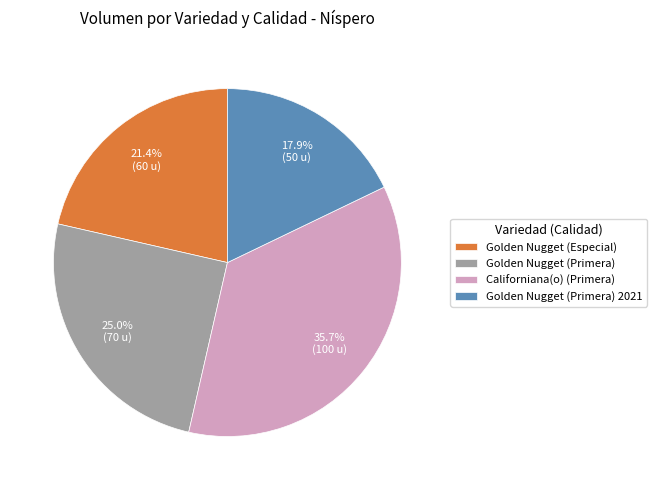

True or false: Golden Nugget (Especial) accounts for 21% of the total.

True